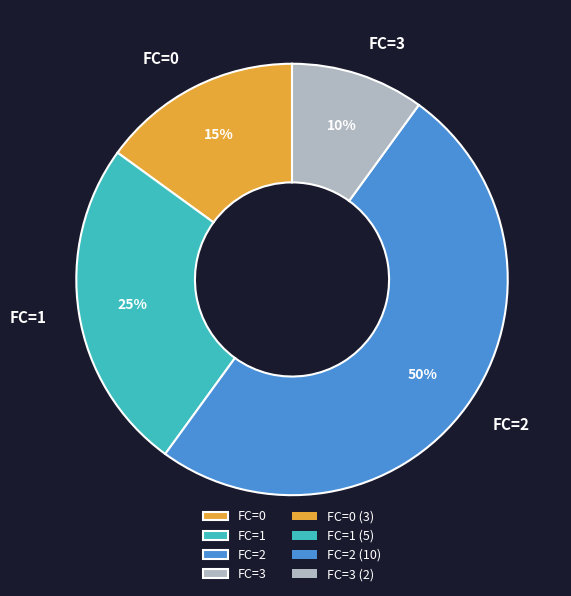

What is the smallest slice in the pie chart?

FC=3